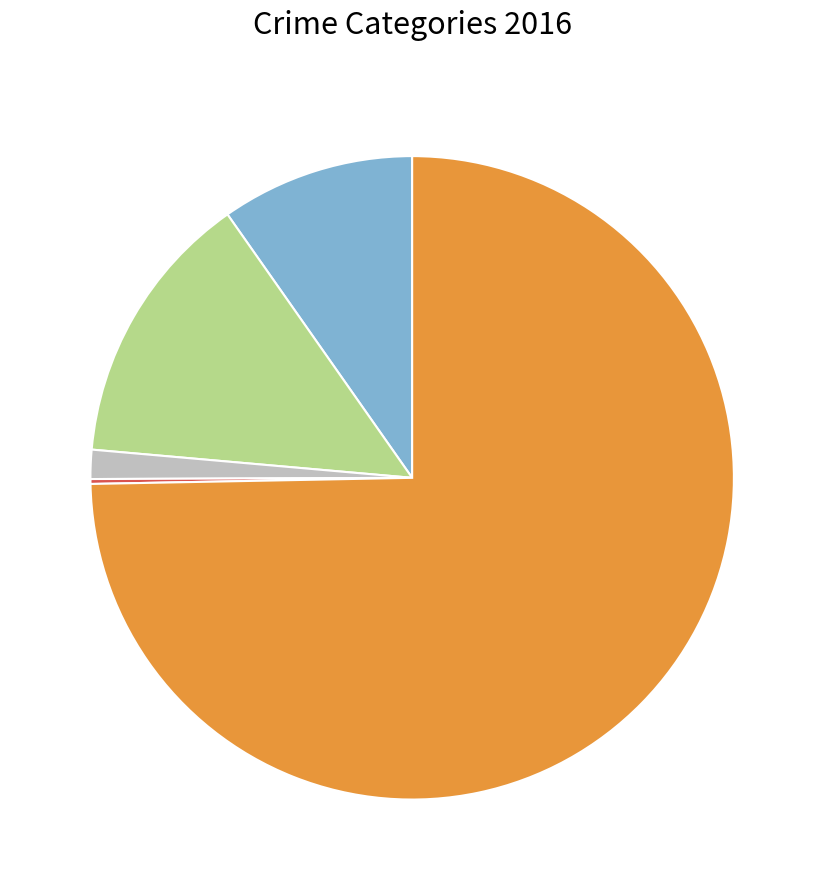

Is there any slice that represents more than half of the pie?

Yes